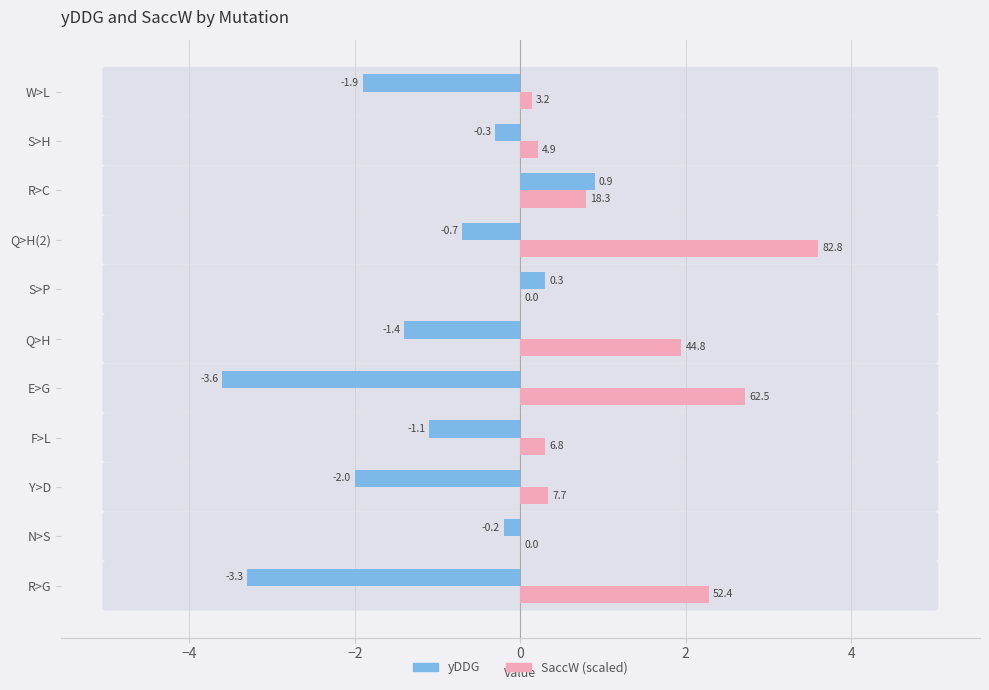

What is the sum of all yDDG values?

-13.3